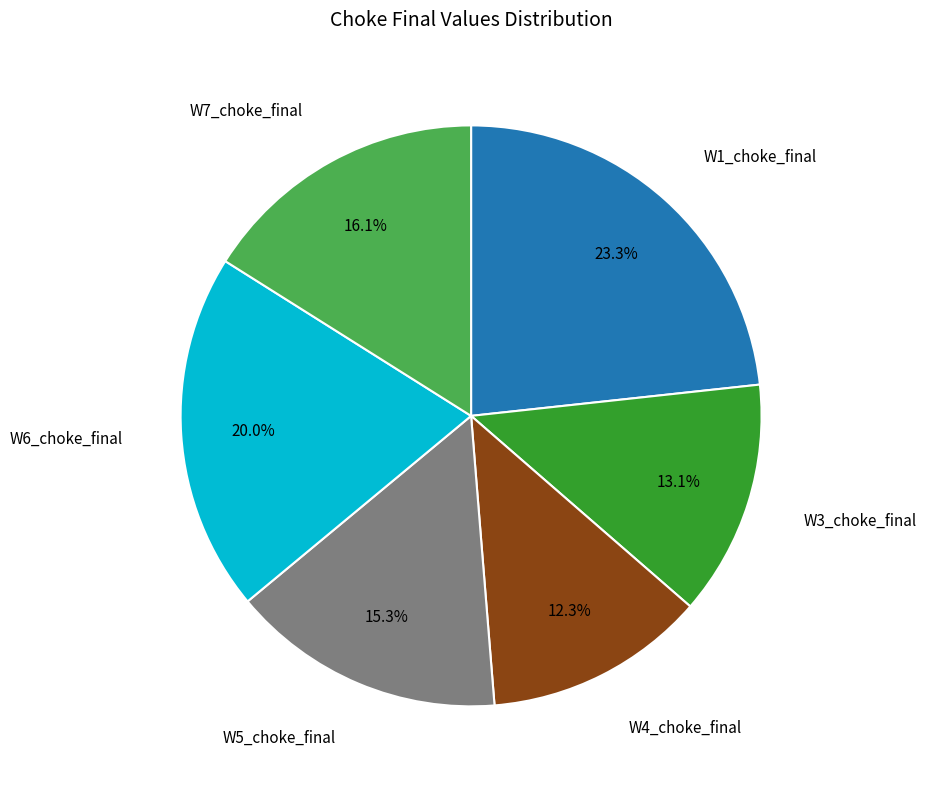

Does any single category account for the majority?

No